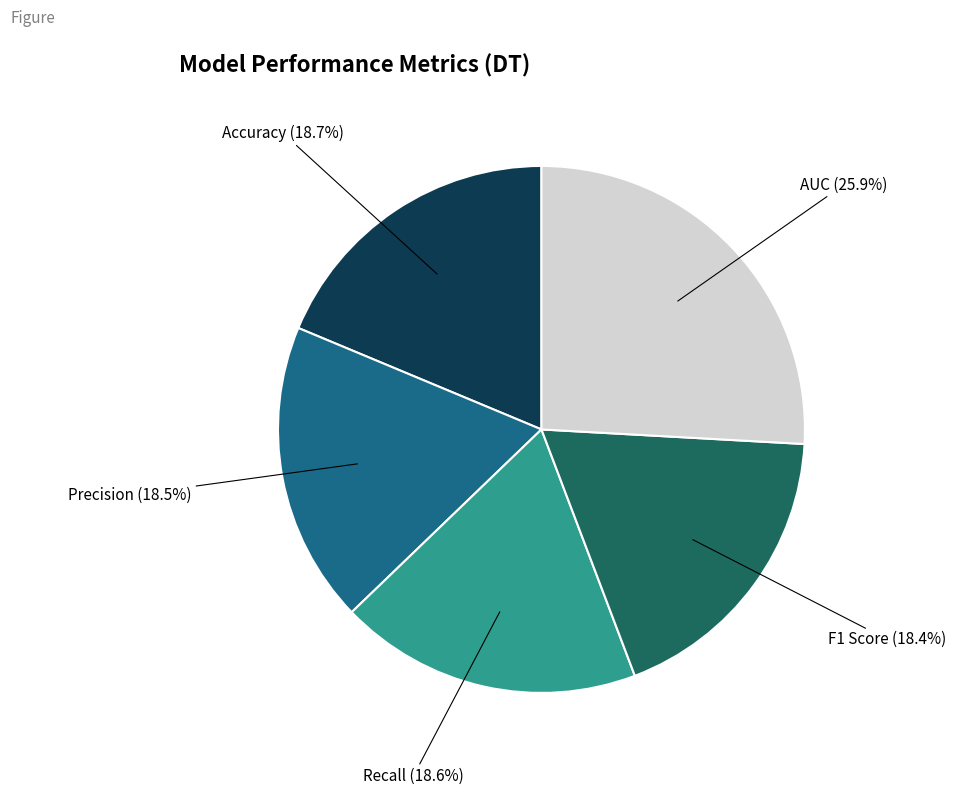

Does any single category account for the majority?

No